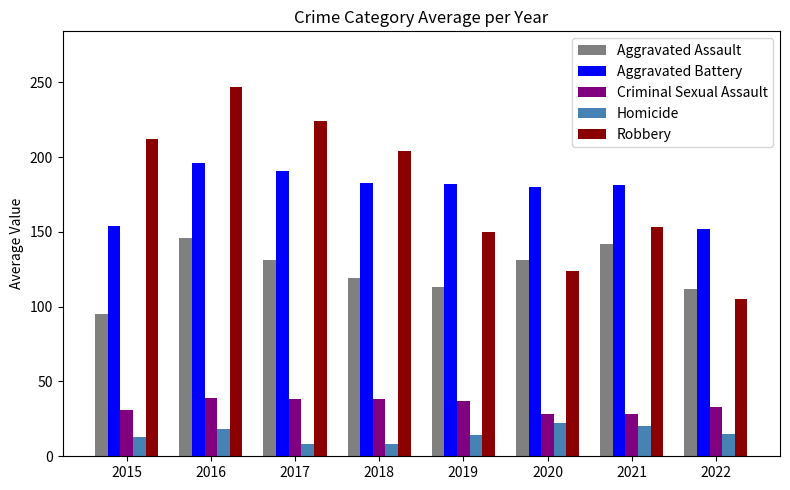

How many groups of bars are there?

8